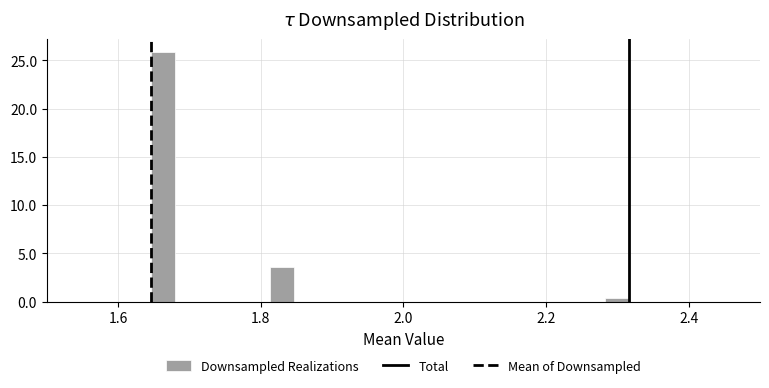

Around what value on the x-axis is the tallest bar? Give the approximate position of its centre, as read against the axis.

1.66